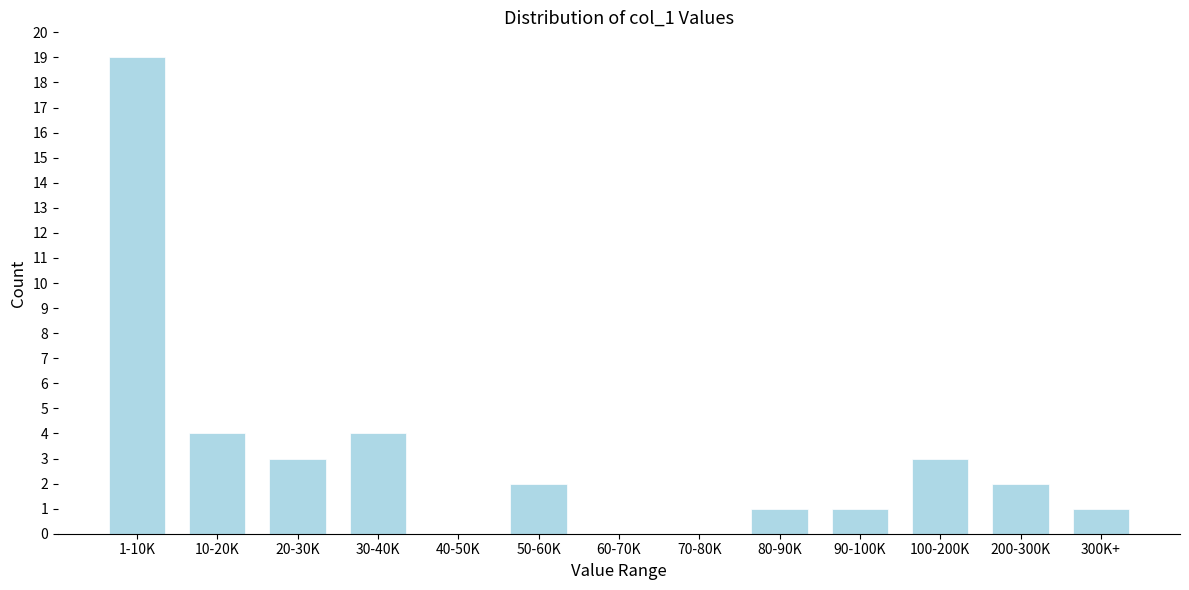

Reading right to left, what are all the values shown in this chart?

300K+=1	200-300K=2	100-200K=3	90-100K=1	80-90K=1	70-80K=0	60-70K=0	50-60K=2	40-50K=0	30-40K=4	20-30K=3	10-20K=4	1-10K=19